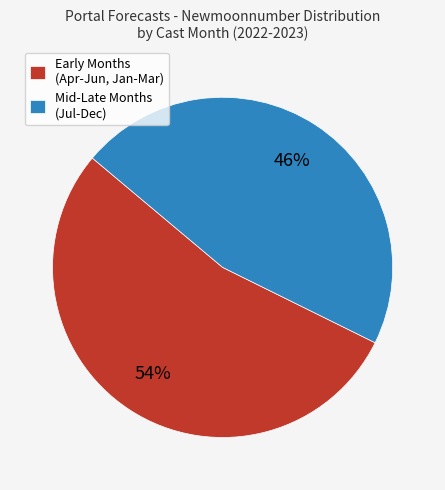

Is it true that Mid-Late Months (Jul-Dec) is 46% of the pie?

True